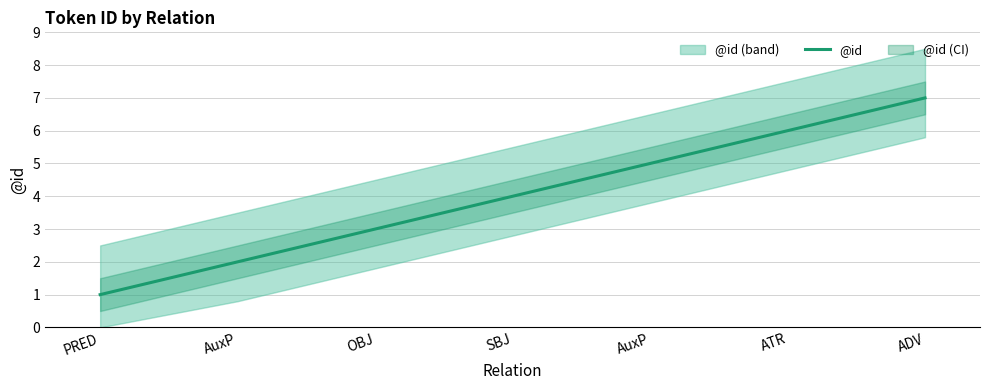

What is the change in value from PRED to SBJ?

+3